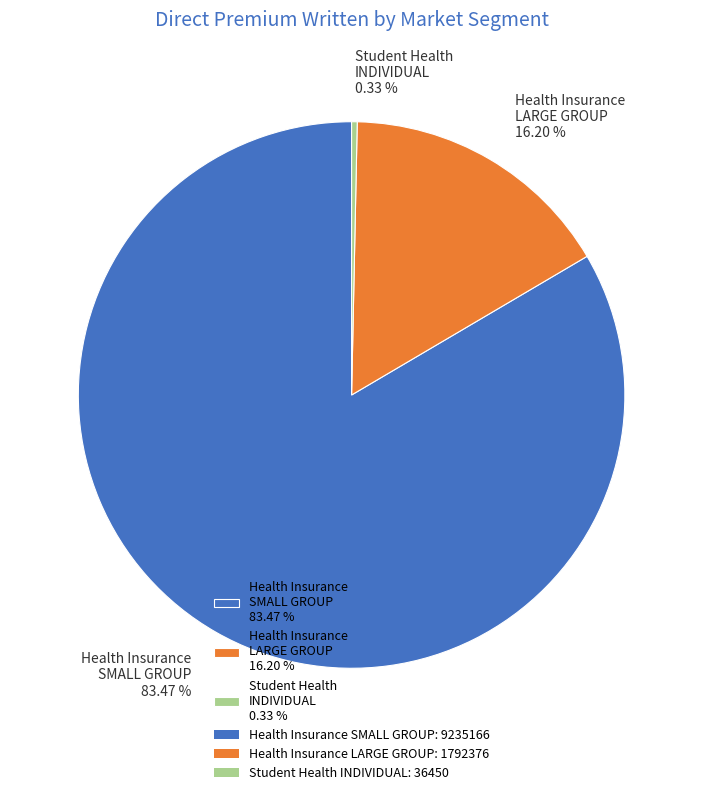

Is the sum of Student Health INDIVIDUAL 0.33 % and Health Insurance SMALL GROUP 83.47 % greater than half?

Yes